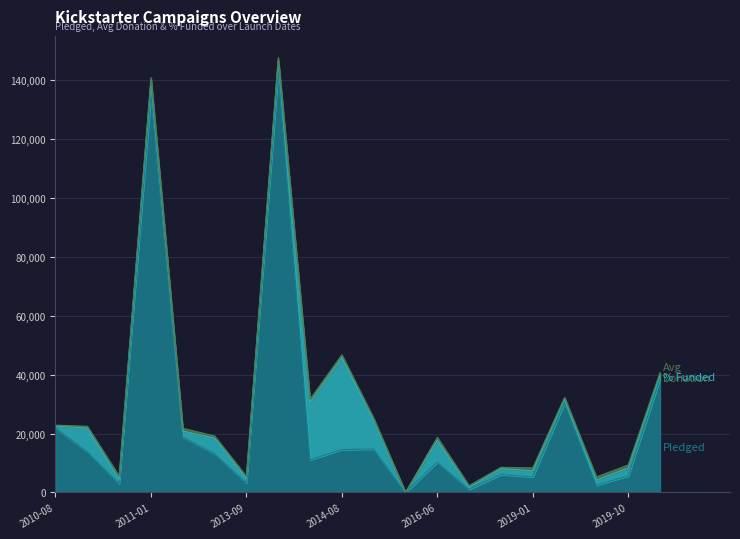

What is the average value of the percent funded series?

179.0